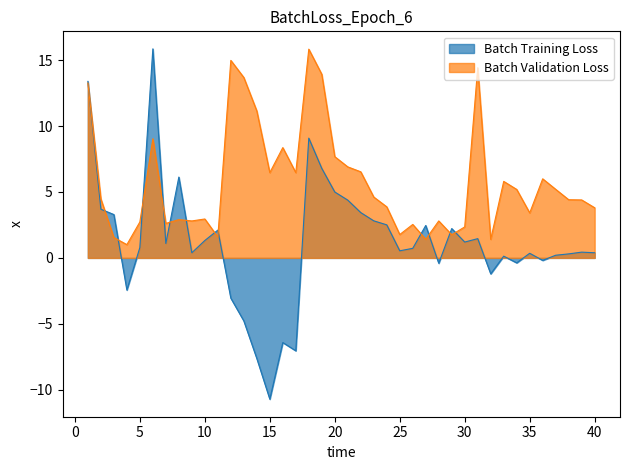

True or false: Batch Training Loss has a value of 0.4 at 35.

True